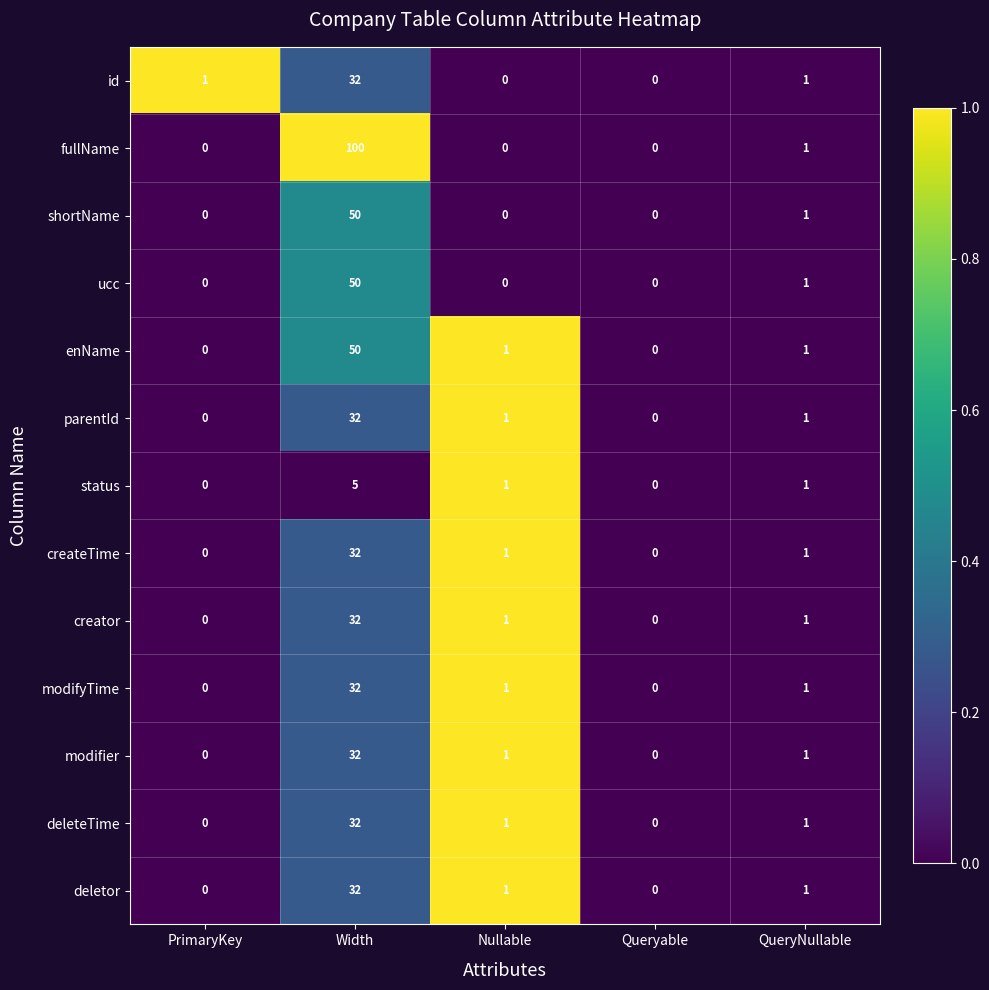

Which series has the widest spread of values?

fullName